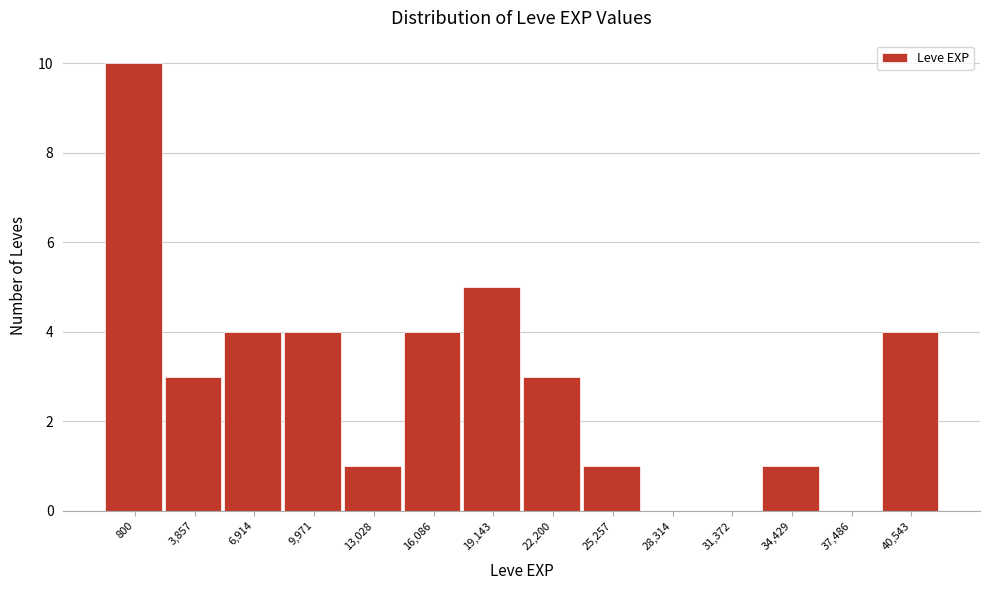

Reading left to right, list all the values displayed in this chart.

800=10	3,857=3	6,914=4	9,971=4	13,028=1	16,086=4	19,143=5	22,200=3	25,257=1	28,314=0	31,372=0	34,429=1	37,486=0	40,543=4